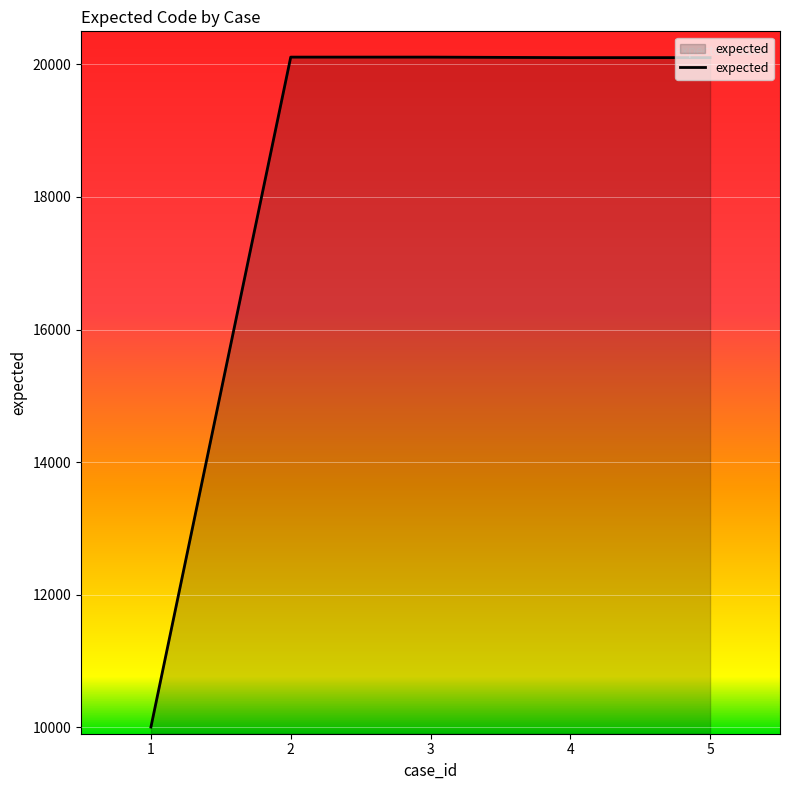

What is the change in value from 1 to 4?

+10102